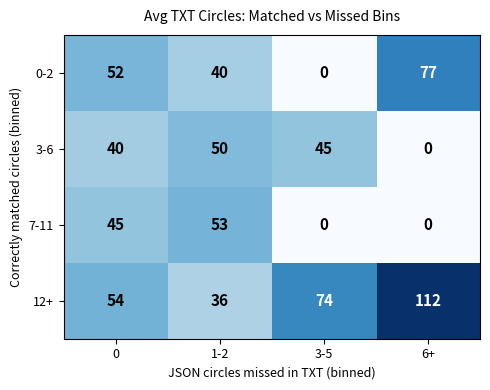

Reading left to right, extract all data points from this chart.

0-2: 0=52	1-2=40	3-5=0	6+=77
3-6: 0=40	1-2=50	3-5=45	6+=0
7-11: 0=45	1-2=53	3-5=0	6+=0
12+: 0=54	1-2=36	3-5=74	6+=112